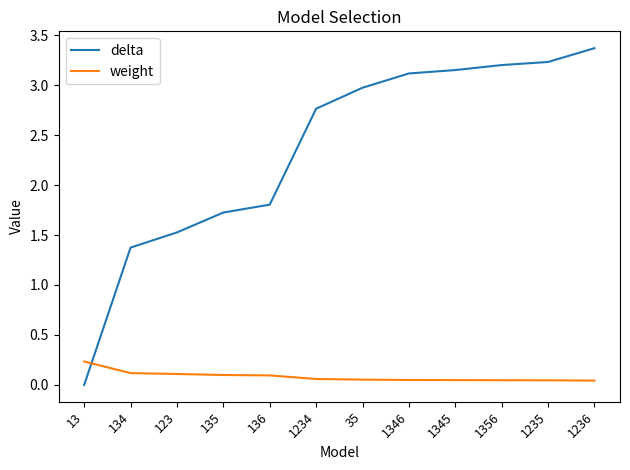

True or false: weight and delta cross at least once.

True